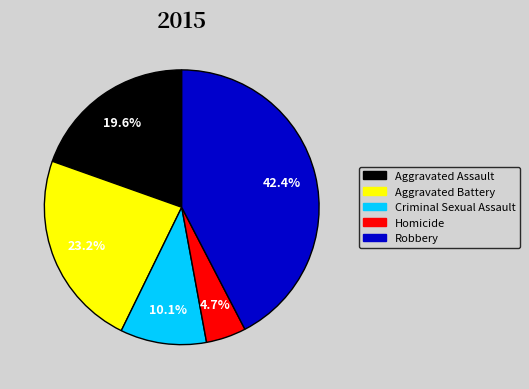

Which slice is the smallest?

Homicide